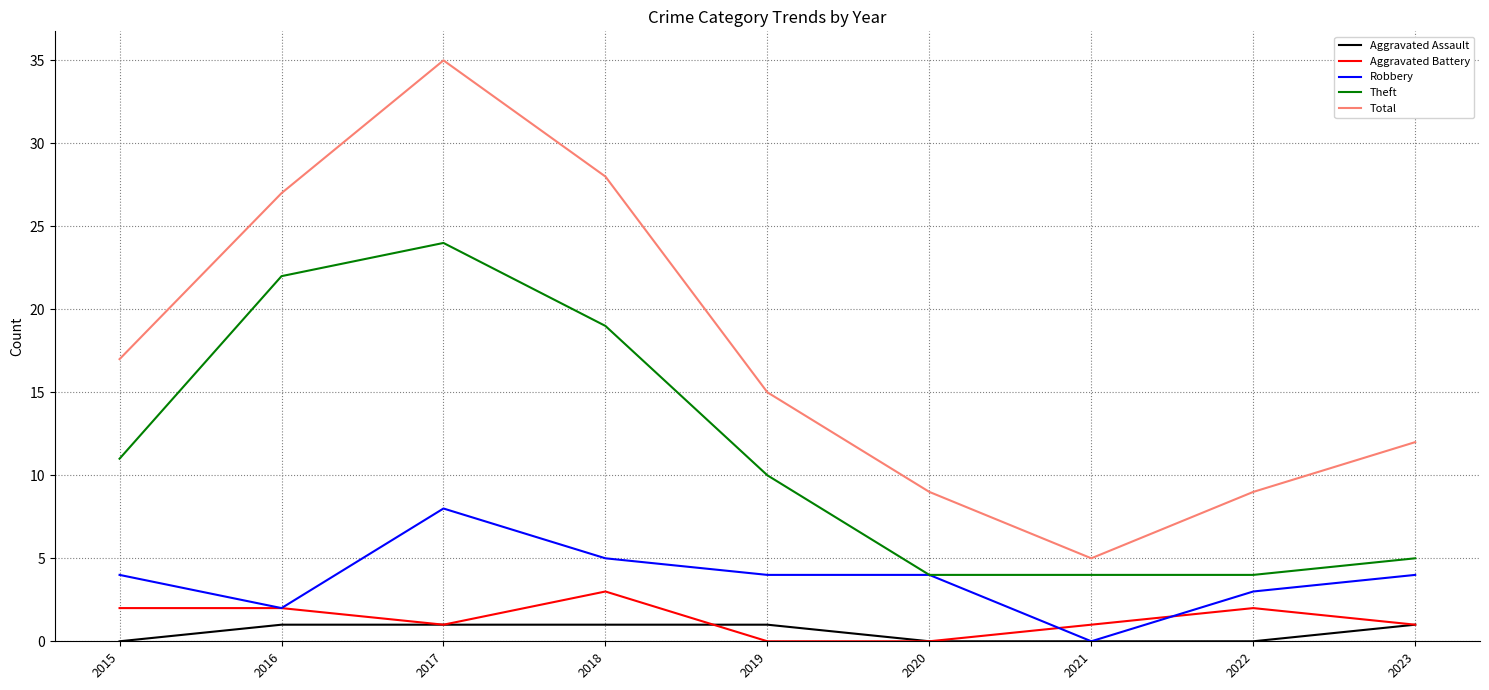

In Theft, how many points are higher than both neighbors (excluding endpoints)?

1